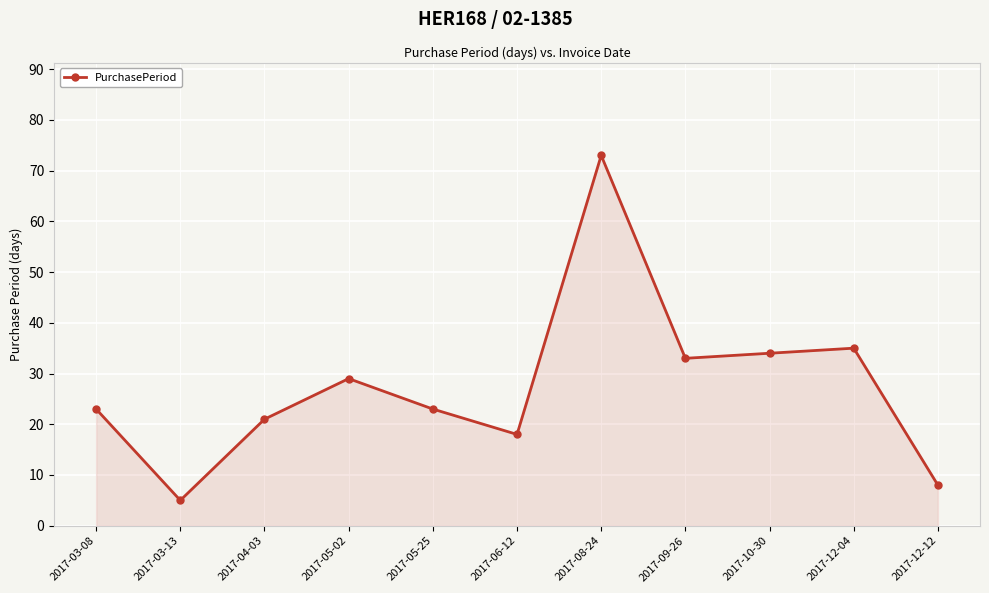

How many distinct data groups are displayed?

1